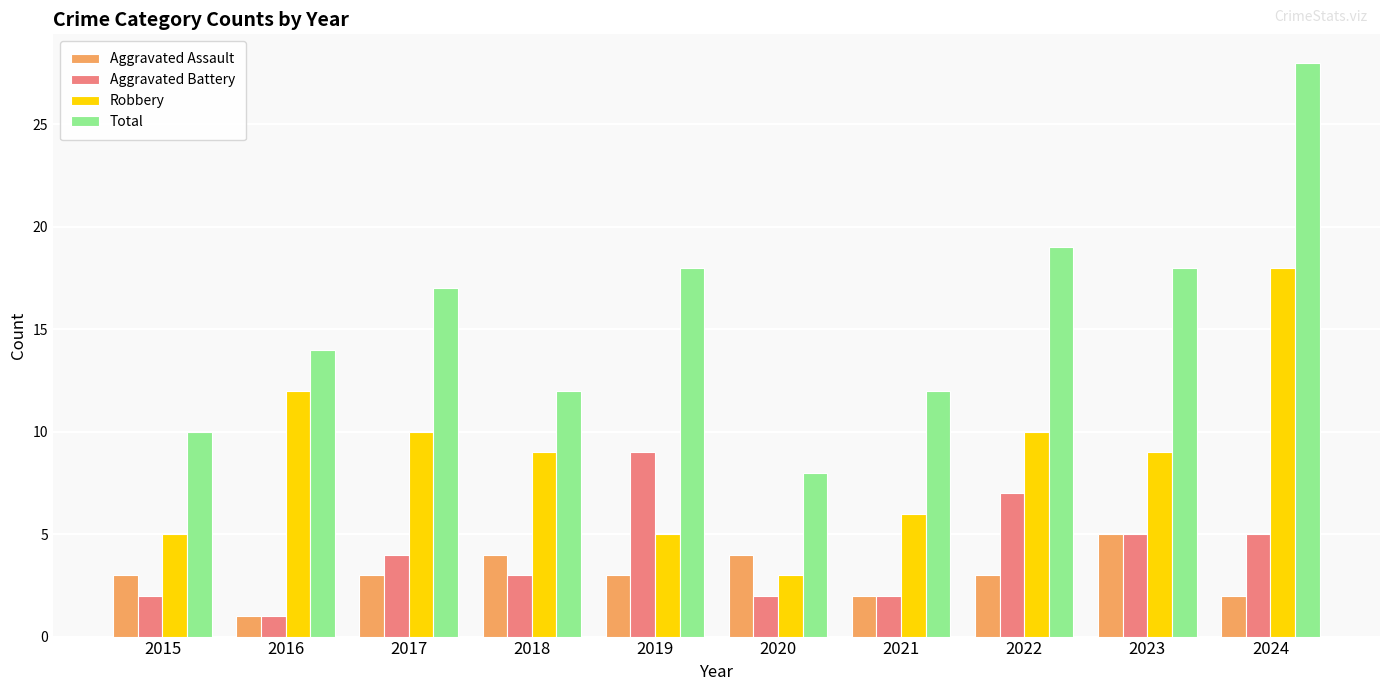

How many categories are shown in the chart?

10